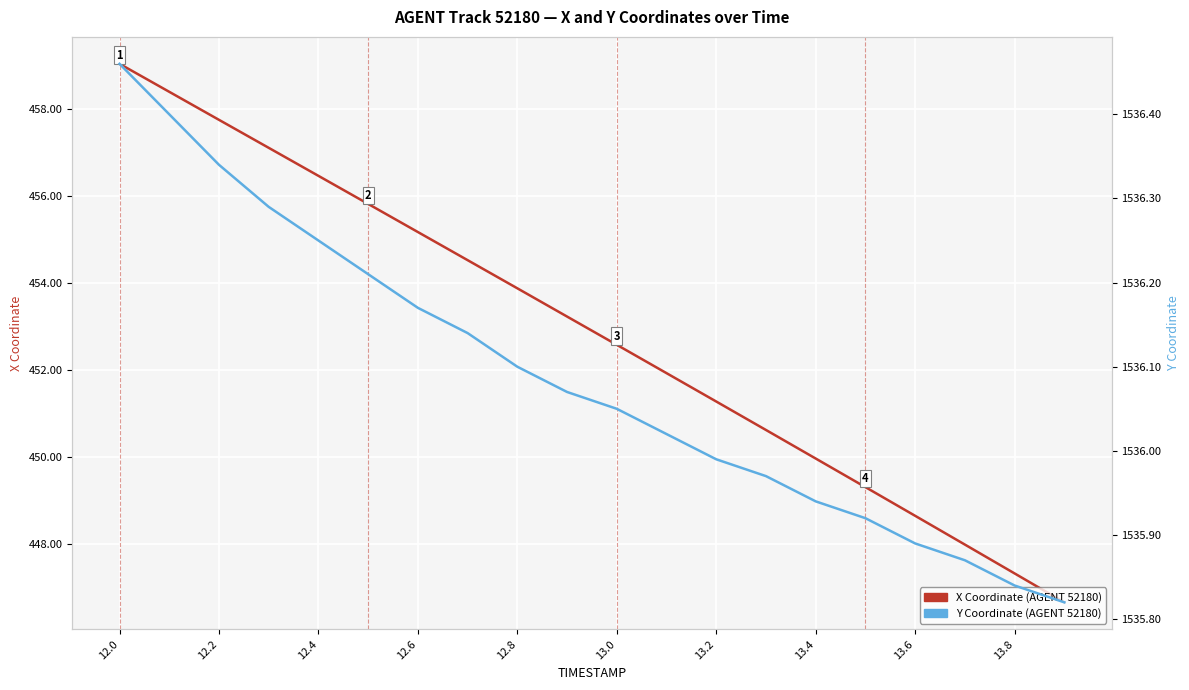

Which series has the largest total across all categories?

Y Coordinate (AGENT 52180)